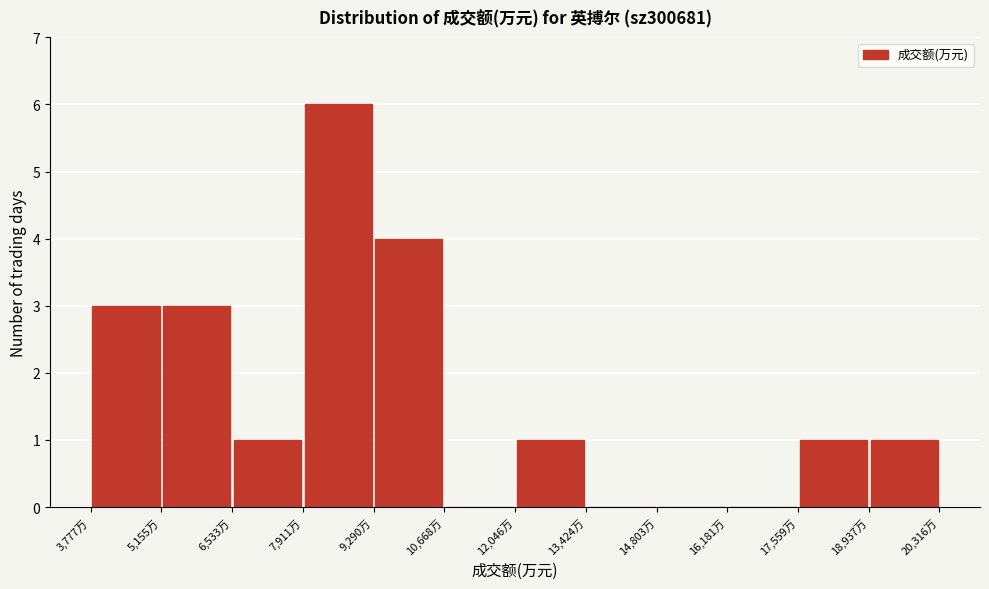

Reading left to right, transcribe this chart: for each bar, give the range it covers on the x-axis and its height. Neither the bar edges nor the heights are printed on the chart, so give them approximately, as read against the axes.

3800 to 5200: 3
5200 to 6600: 3
6600 to 8000: 1
8000 to 9200: 6
9200 to 10600: 4
10600 to 12000: 0
12000 to 13400: 1
13400 to 14800: 0
14800 to 16200: 0
16200 to 17600: 0
17600 to 19000: 1
19000 to 20400: 1